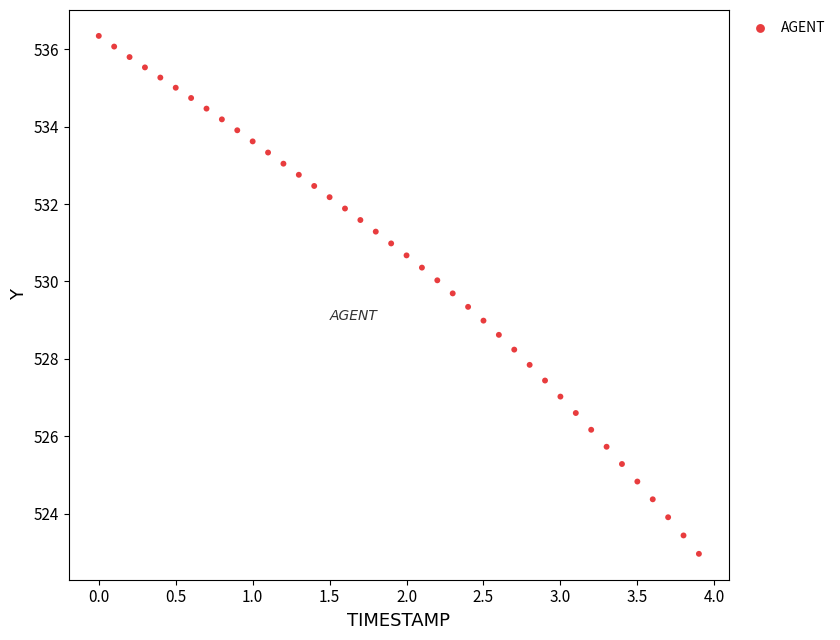

What is the range of Y values (max minus min)?

13.4